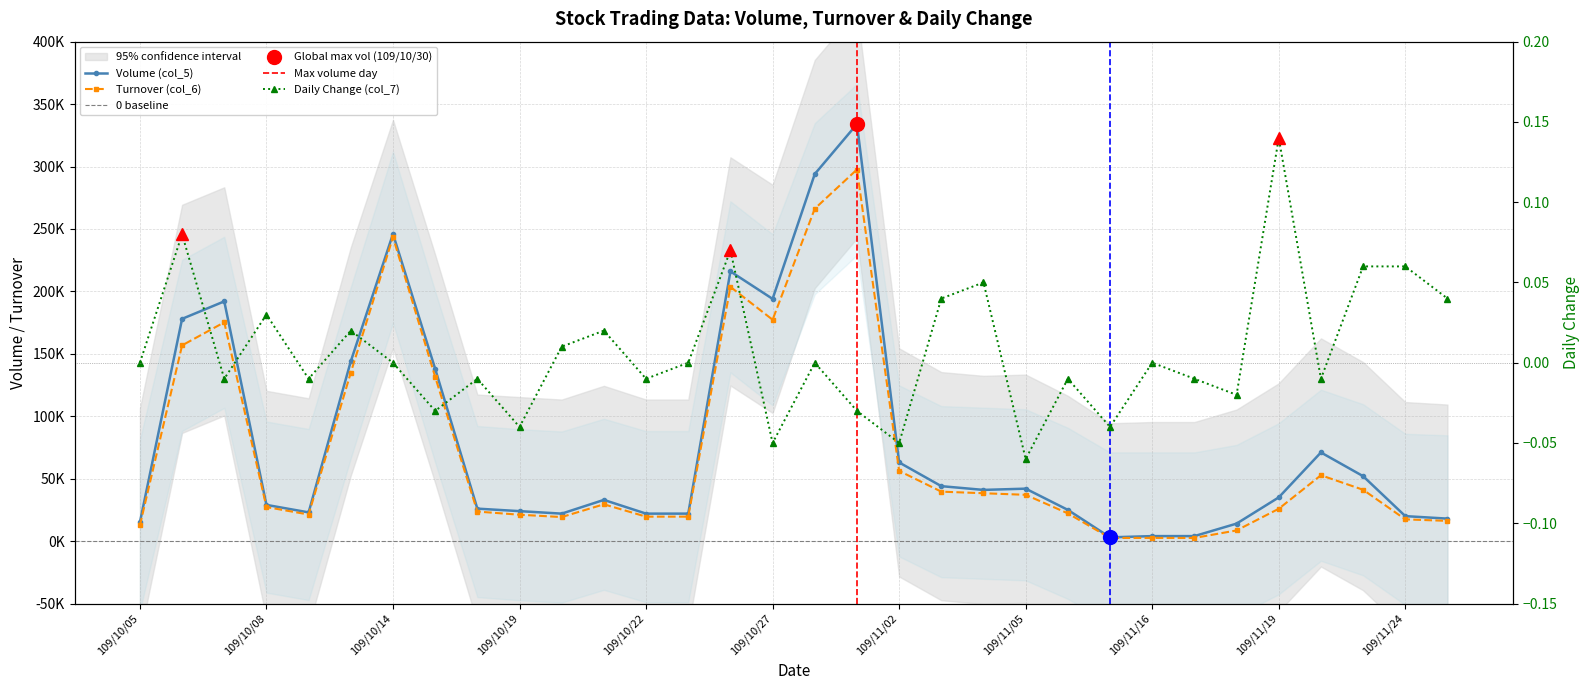

How many interior local peaks does the Change (col_7) series have?

11